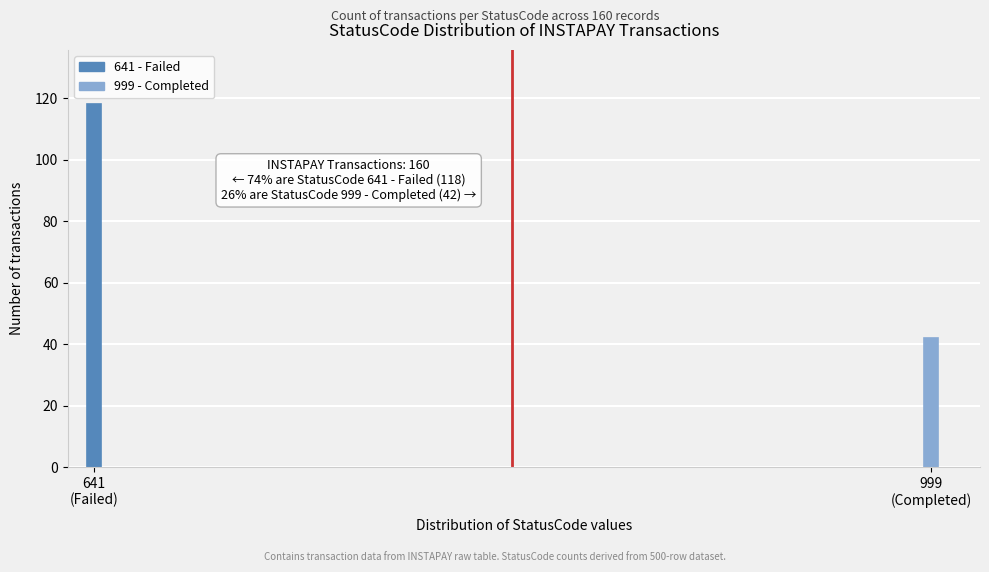

Reading right to left, transcribe all the data shown in this chart.

42	118